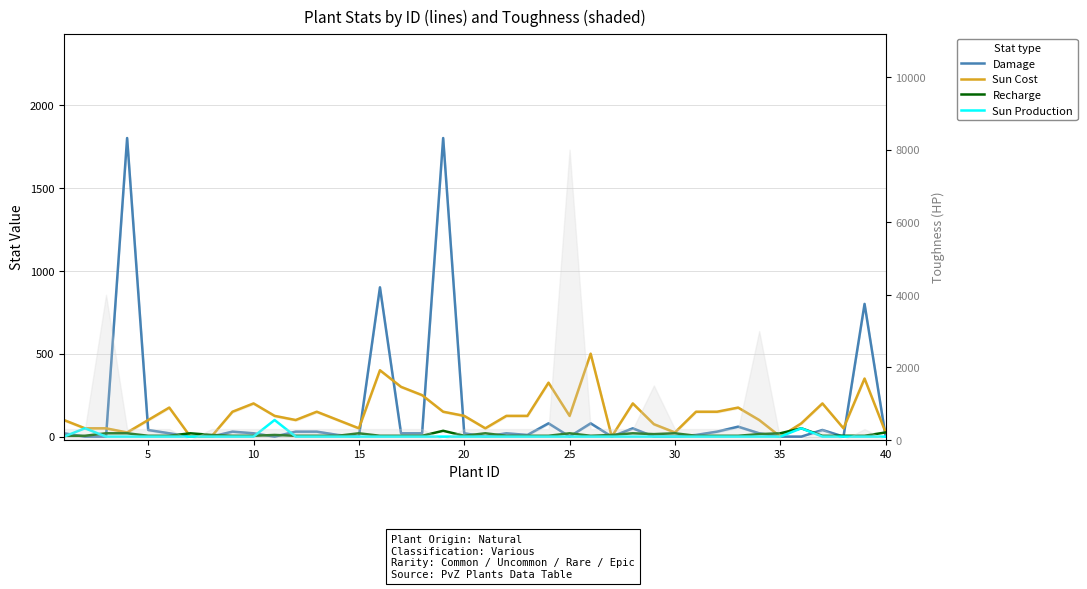

After their last crossing, which series has the higher values: Damage or Sun Production?

Damage